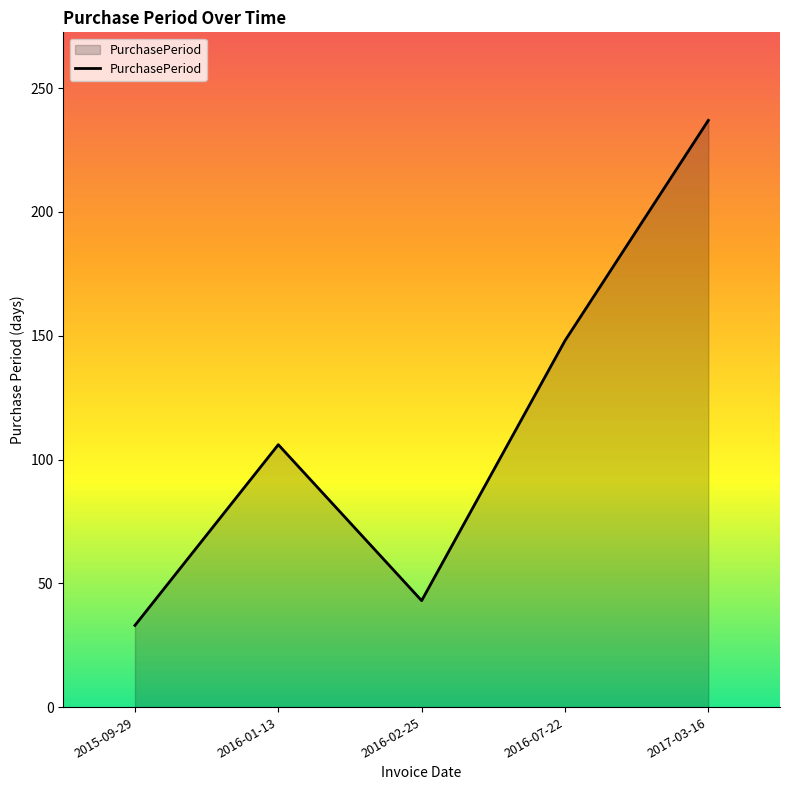

At which category does the data reach its first local peak?

2016-01-13